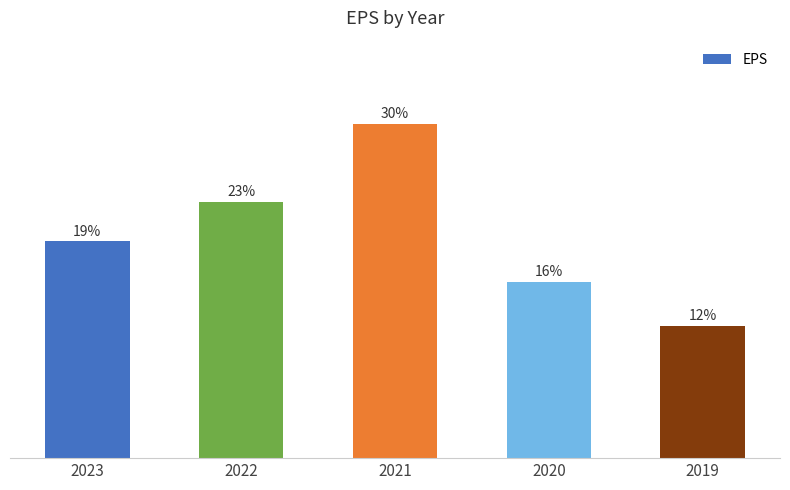

At which label does the data first exceed 4?

2023